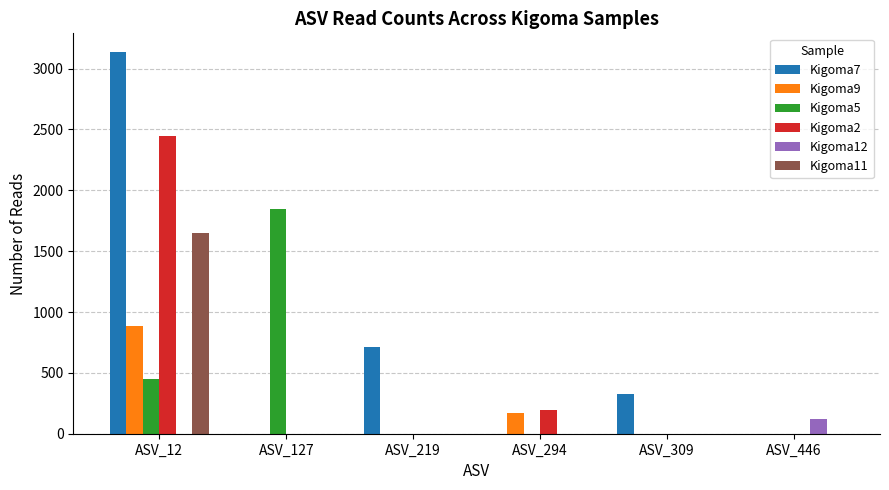

How many series are shown in this chart?

6